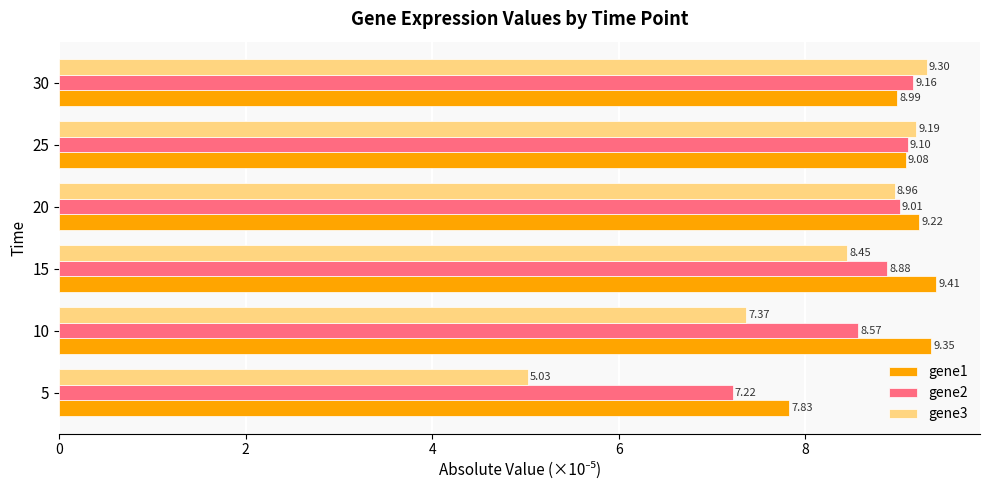

Rank the series at 25 from highest to lowest value.

gene3, gene2, gene1